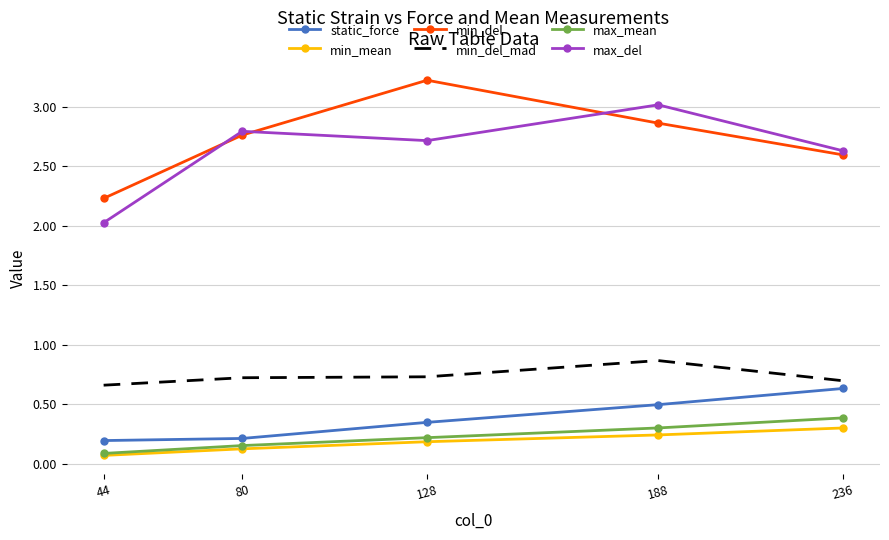

List the labels in order of min_del value, smallest first.

44, 236, 80, 188, 128